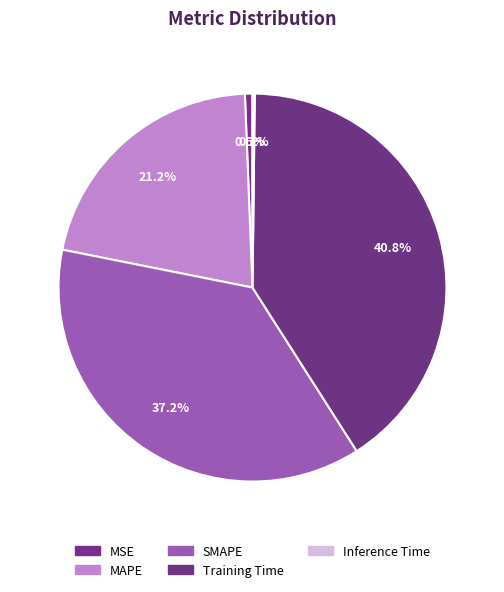

Is Training Time the majority of the pie?

No